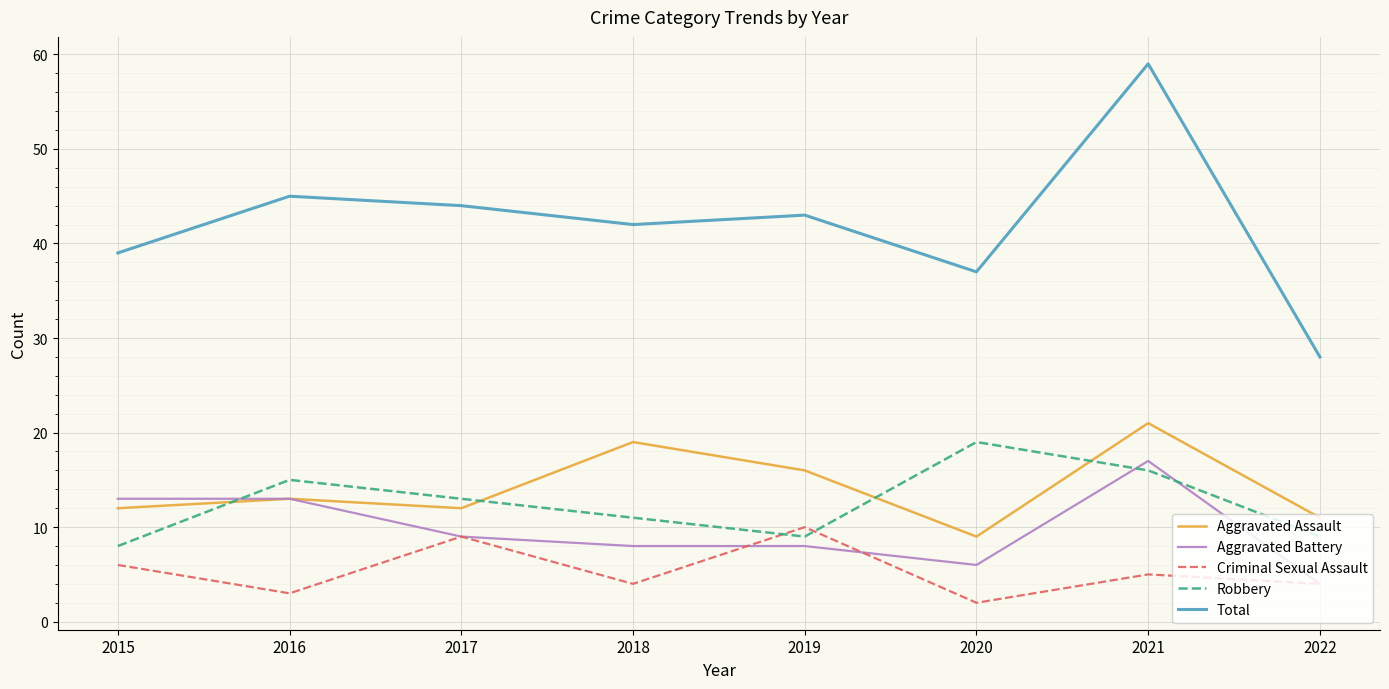

Read the Total value at 2018.

42